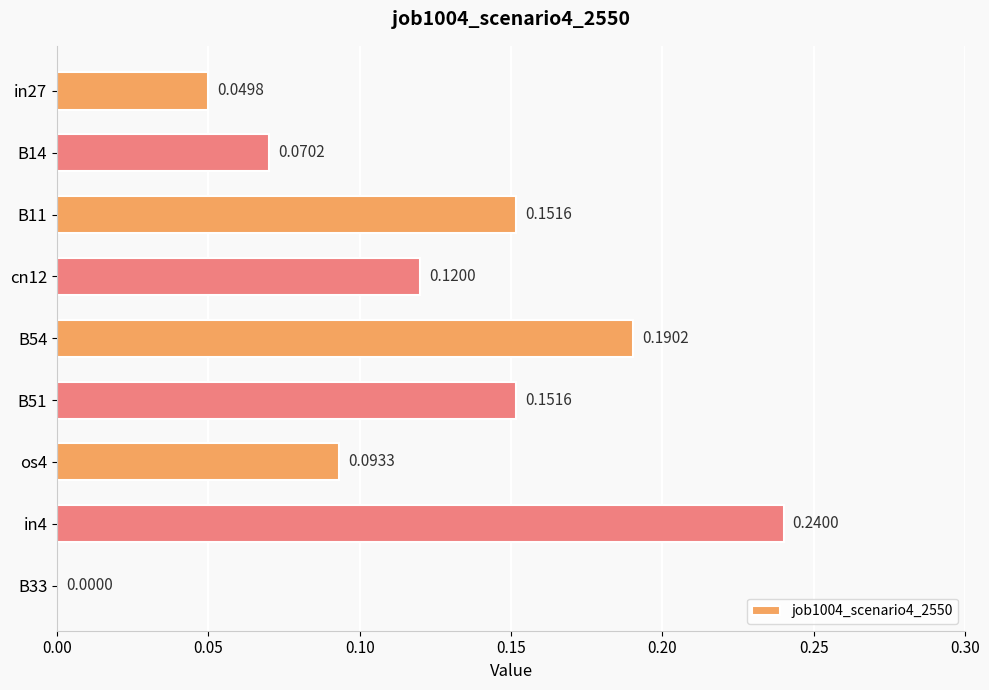

What is the change in value from in27 to cn12?

+0.1